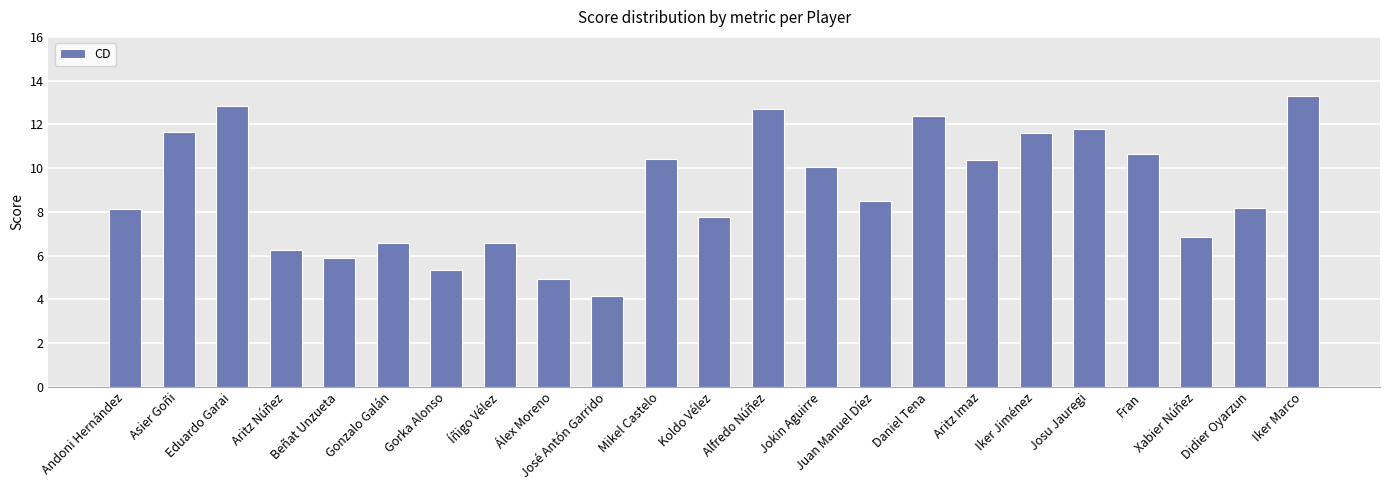

The value at Iker Jiménez is 5.1. True or false?

False